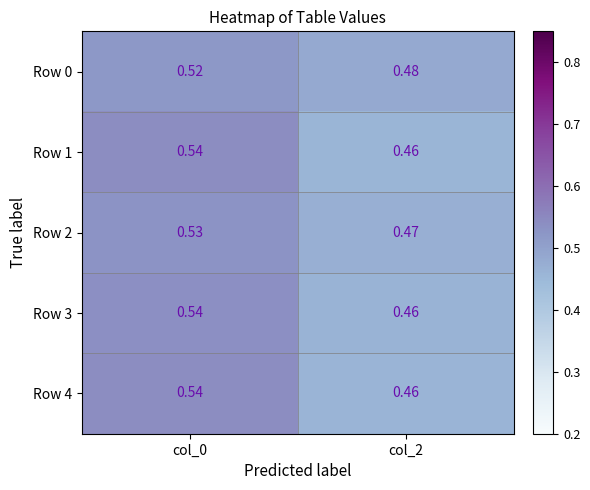

Is the value of Row 0 at col_0 greater than the value of Row 4 at col_2?

Yes